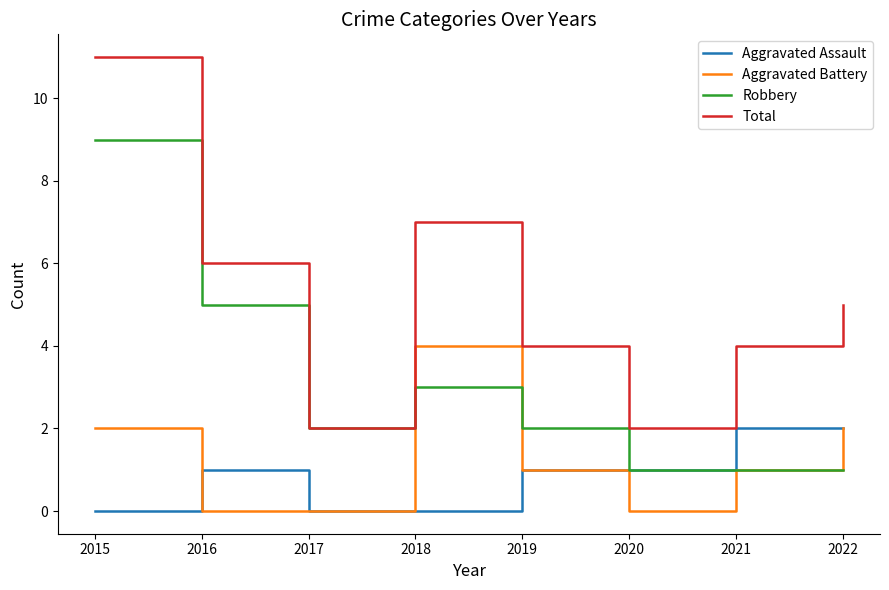

Which series has the widest spread of values?

Total